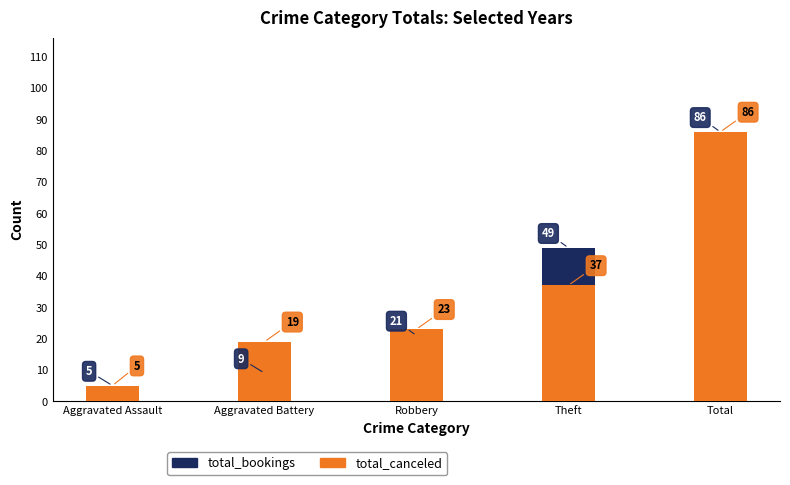

Reading right to left, transcribe all the data shown in this chart.

total_bookings: Total=86	Theft=49	Robbery=21	Aggravated Battery=9	Aggravated Assault=5
total_canceled: Total=86	Theft=37	Robbery=23	Aggravated Battery=19	Aggravated Assault=5